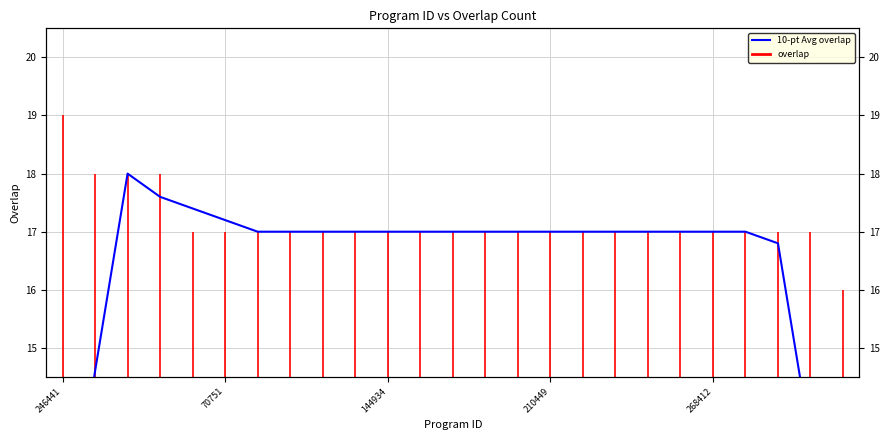

True or false: the data shows 17.0 at 7.

True